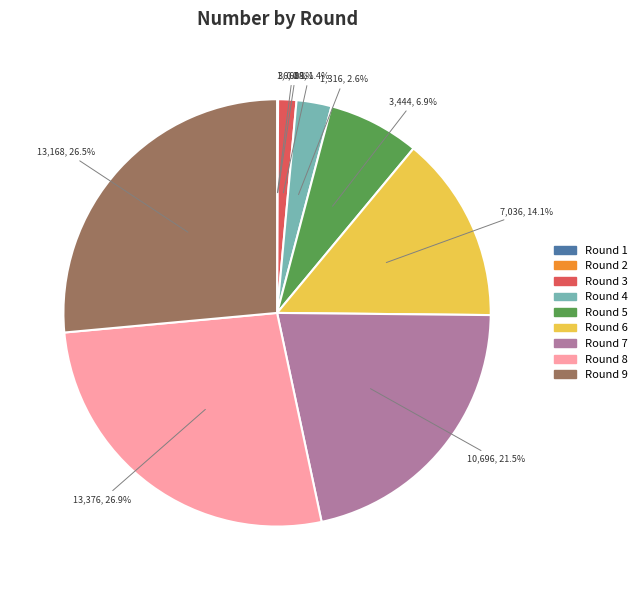

To the nearest percent, what is the average slice percentage?

11%